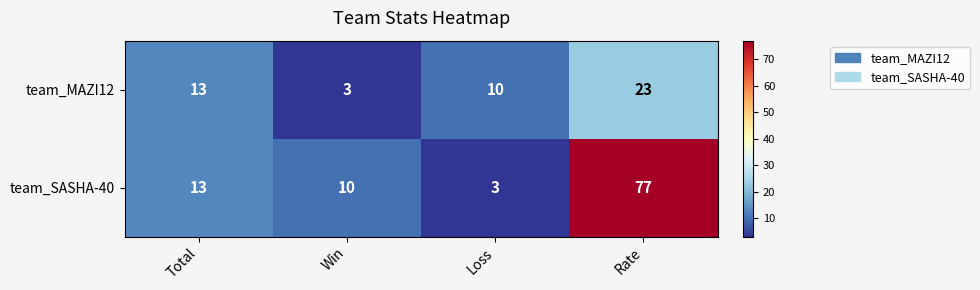

Count the team_MAZI12 values in the range 10 to 23.

3